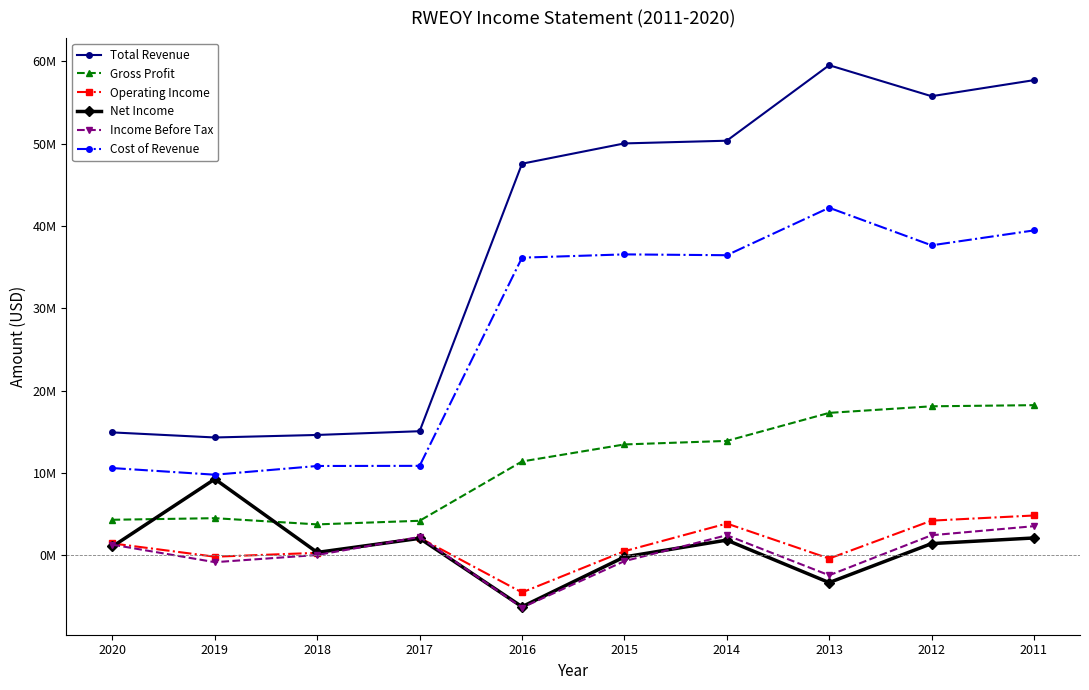

True or false: Gross Profit and Operating Income intersect in this chart.

False